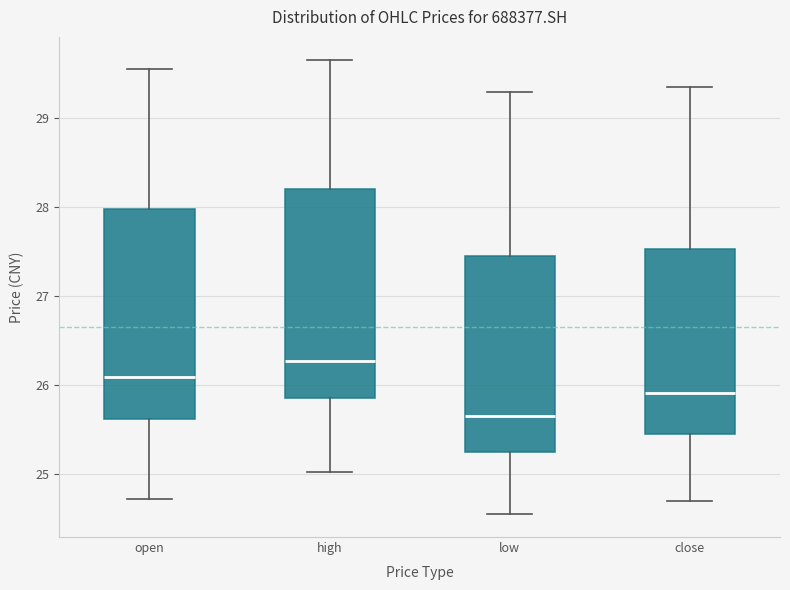

Where does the median line of the box for high sit on the y-axis? The values are not printed on the chart, so give them approximately, as read against the axis.

26.3